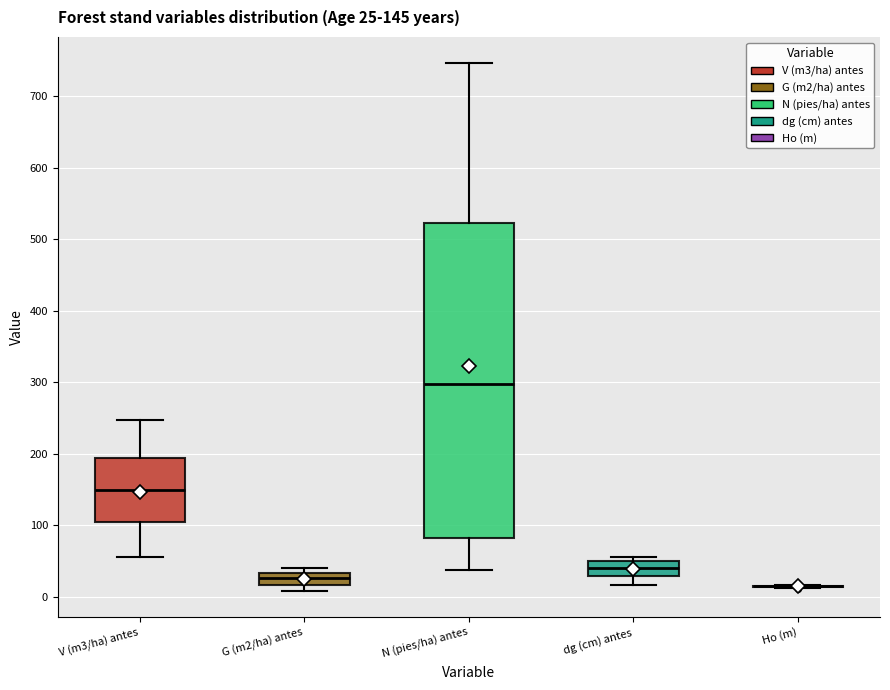

Which box is the tallest, from its lower edge to its upper edge?

N (pies/ha) antes